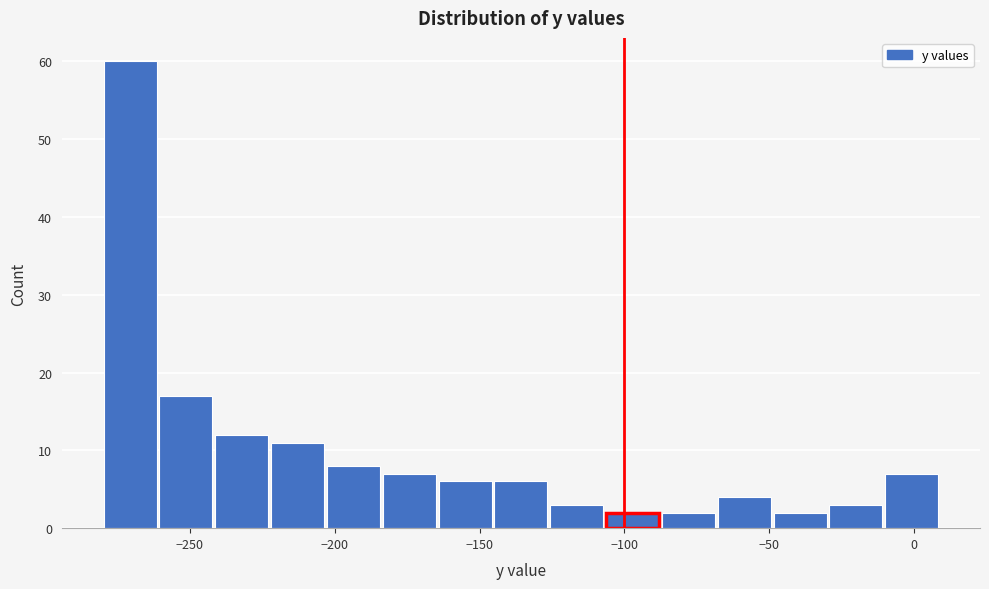

Read against the x-axis, roughly where is the centre of the tallest bar?

-270